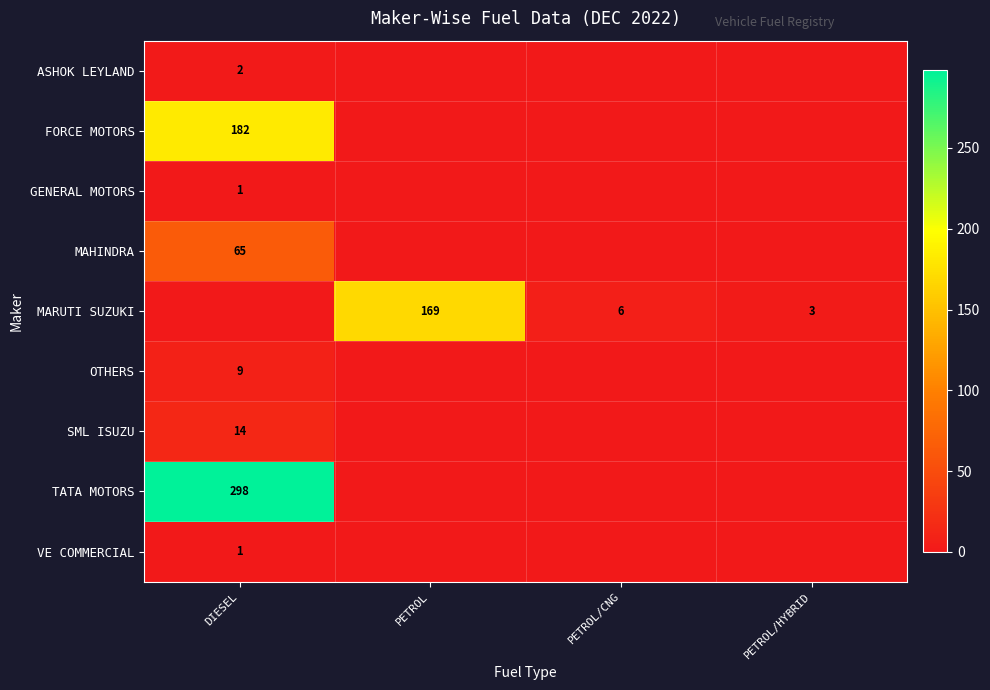

The OTHERS series shows 16 at DIESEL. True or false?

False